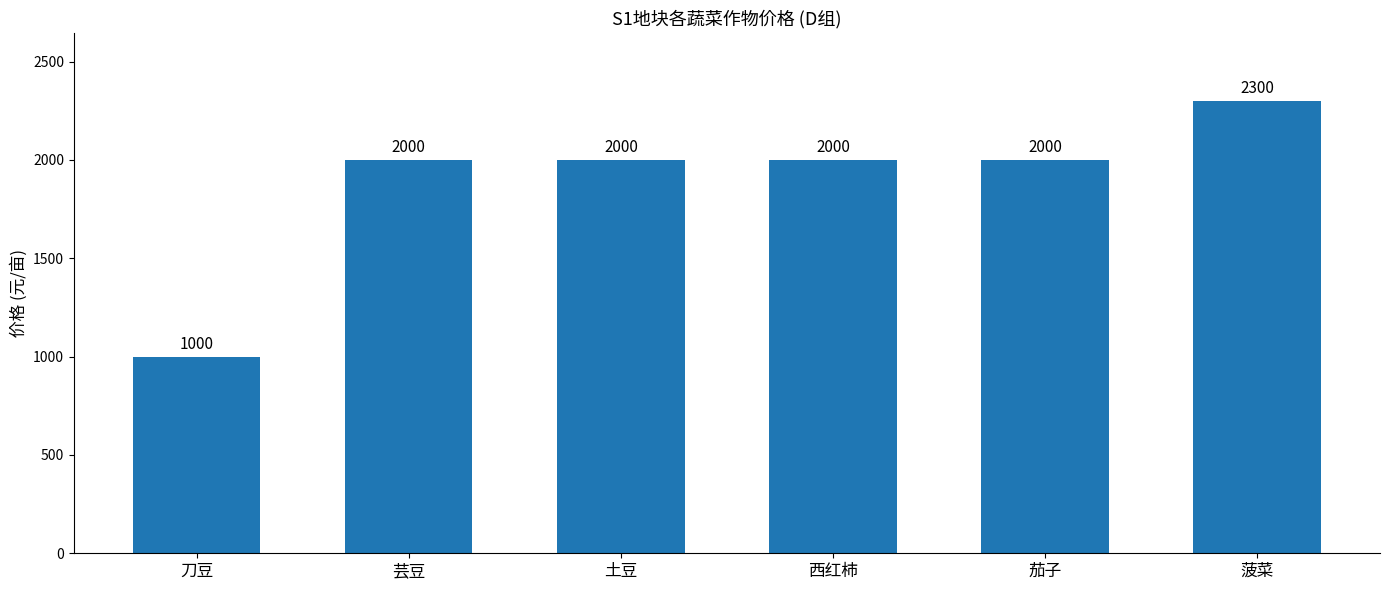

What is the difference between the values at 西红柿 and 刀豆?

1000